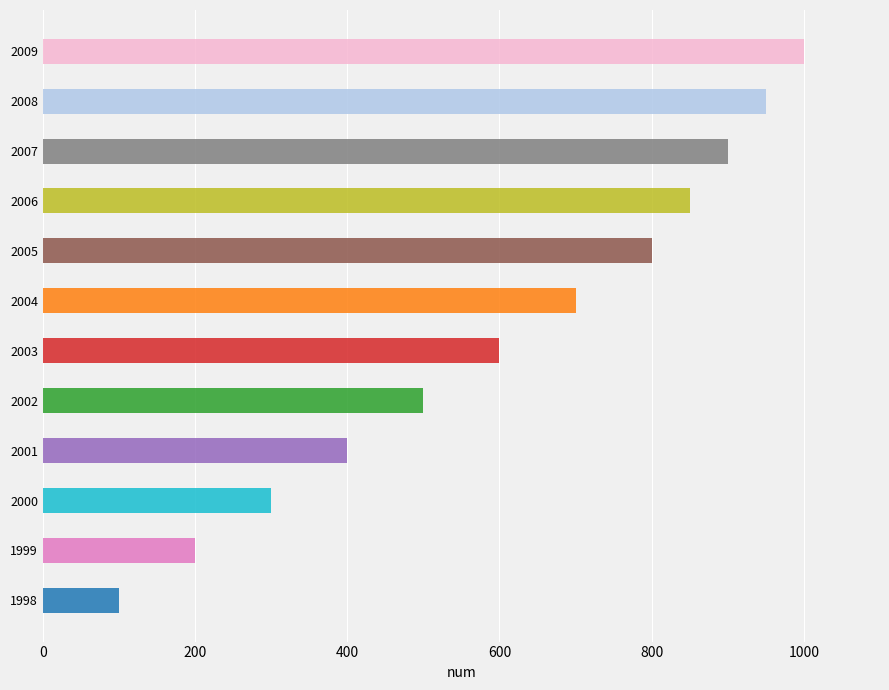

What is the value of the 8th bar from the left?

800